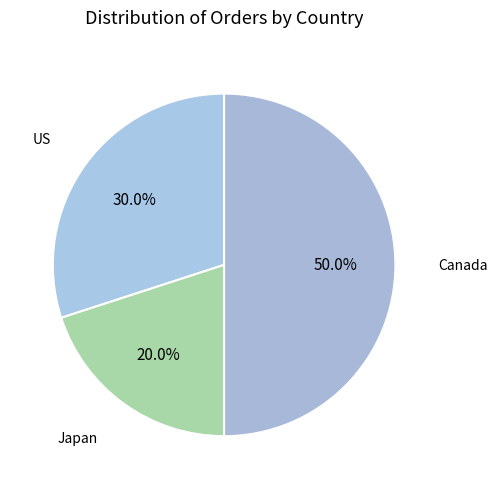

Rank the categories by value from highest to lowest.

Canada, US, Japan